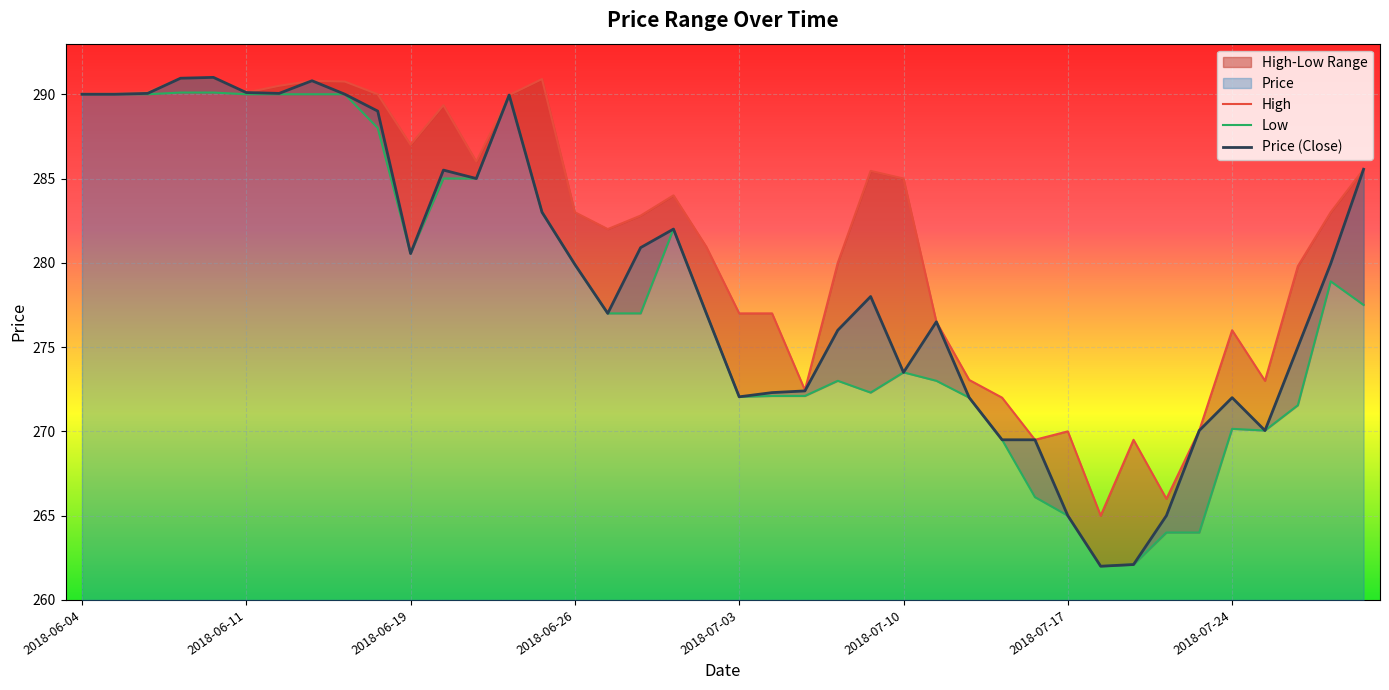

Which category has the highest value in the Low series?

2018-06-07